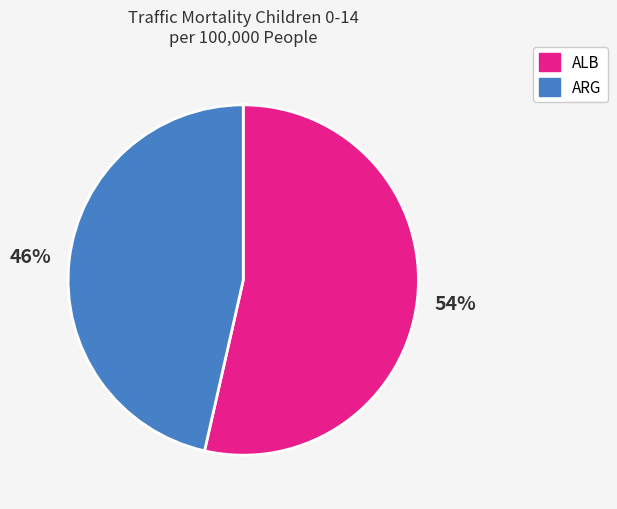

Rank the categories by value from highest to lowest.

ALB, ARG